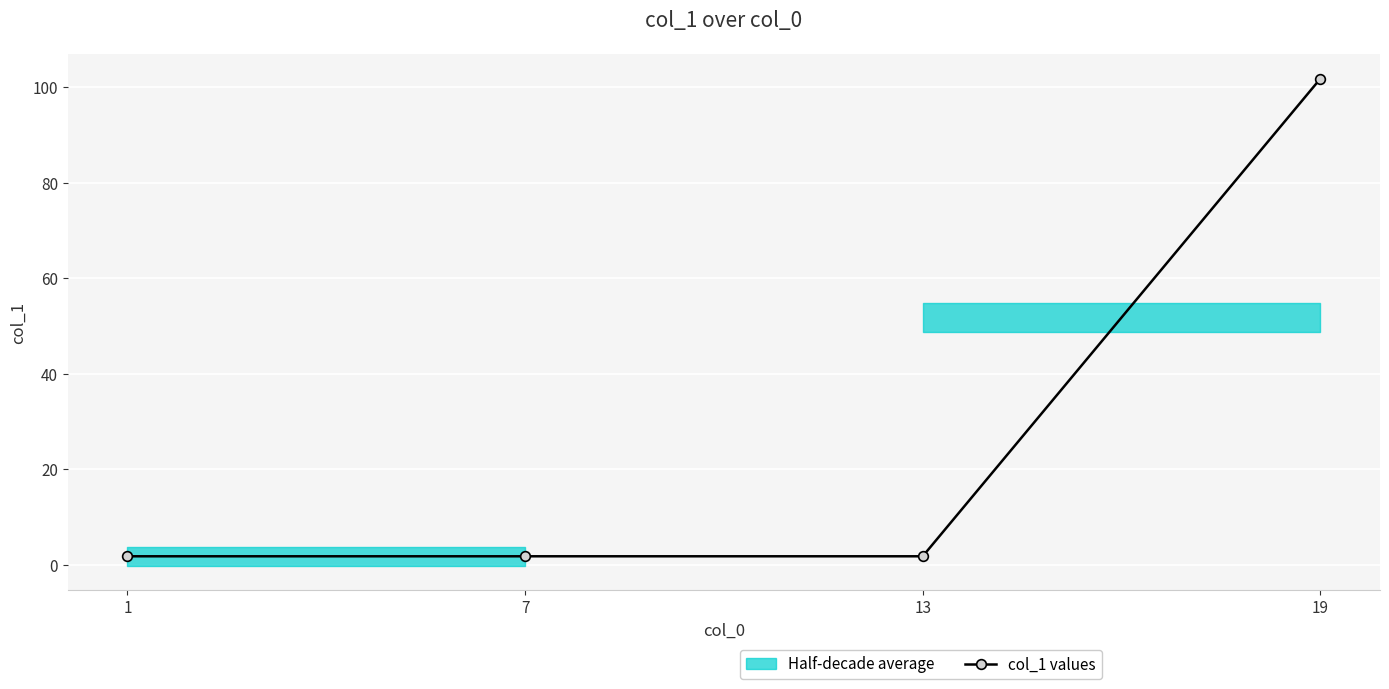

Is it true that the value at 19 is 101.8?

True